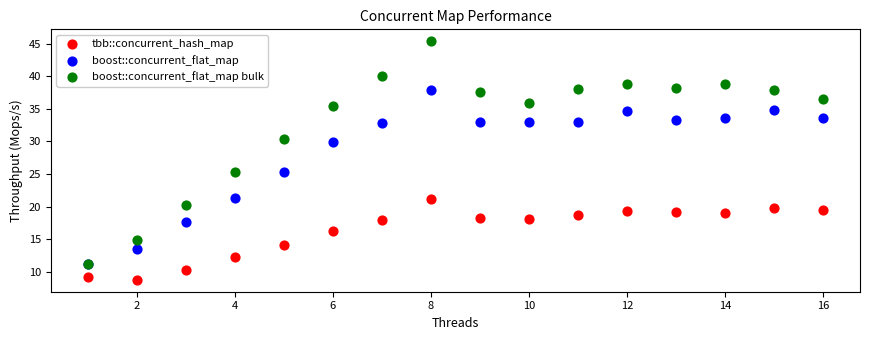

In the boost::concurrent_flat_map bulk series, what Y value is closest to 28?

30.5